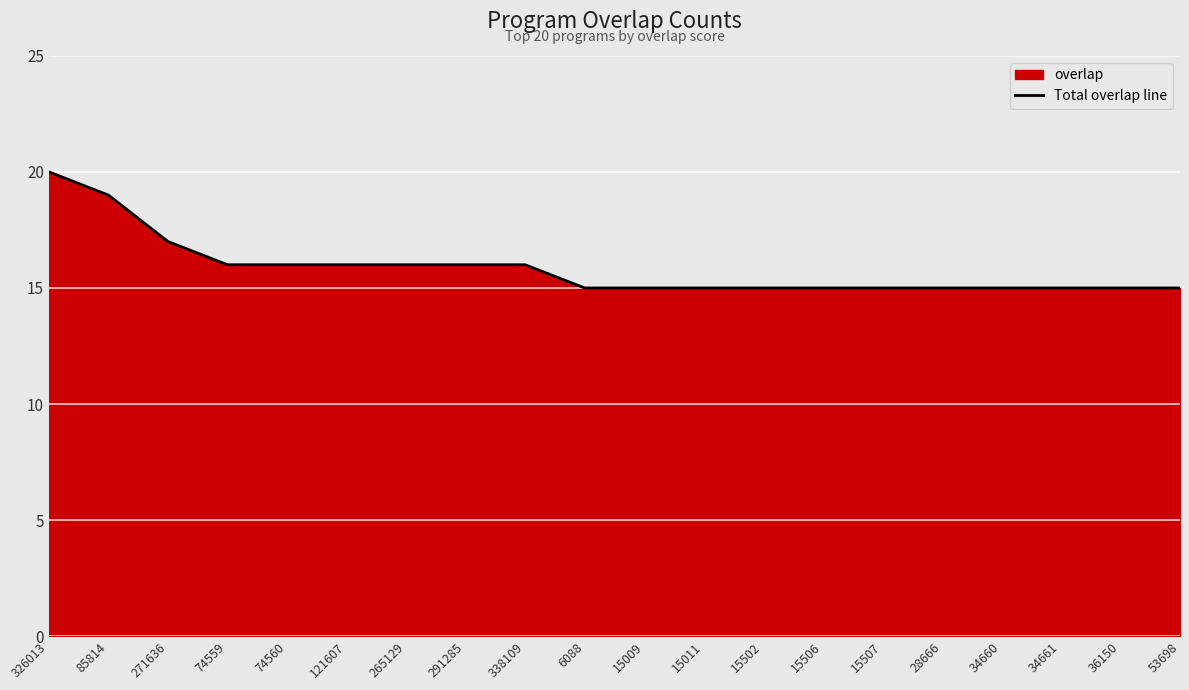

What is the minimum value shown in the chart?

15